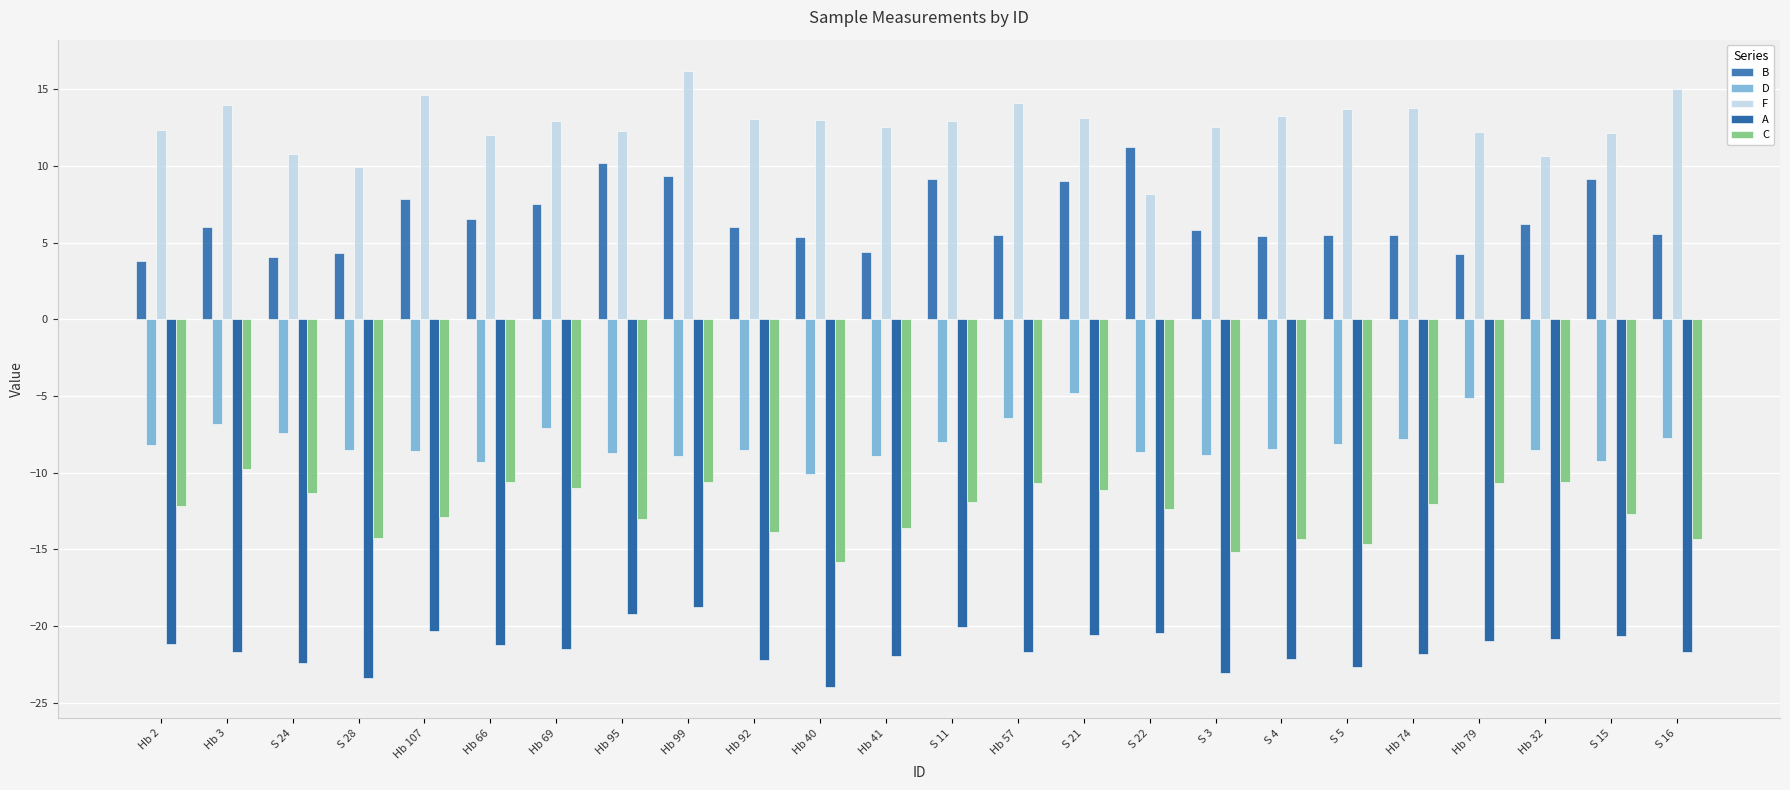

How many series are shown in this chart?

5